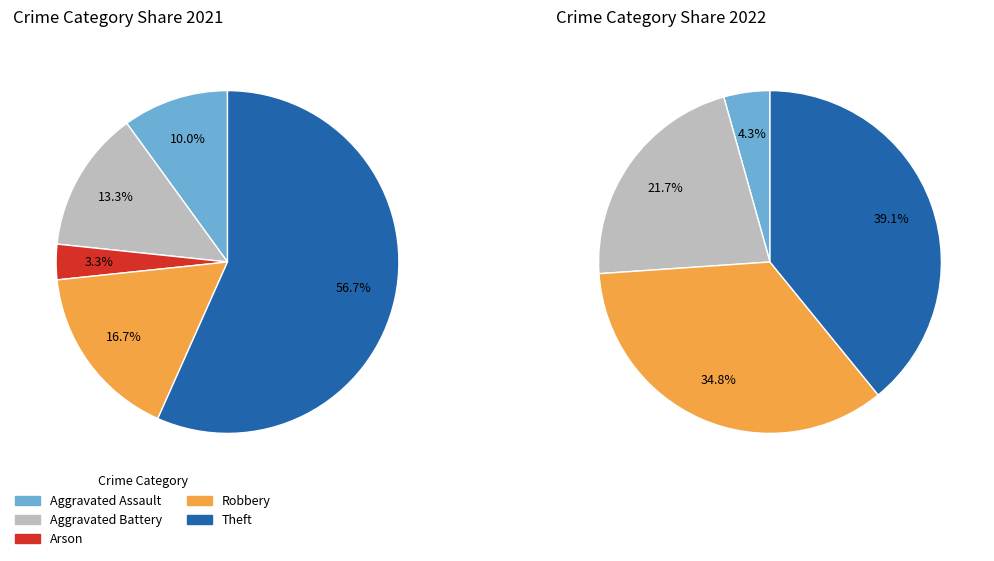

What percentage is NOT represented by Theft?

60.9%